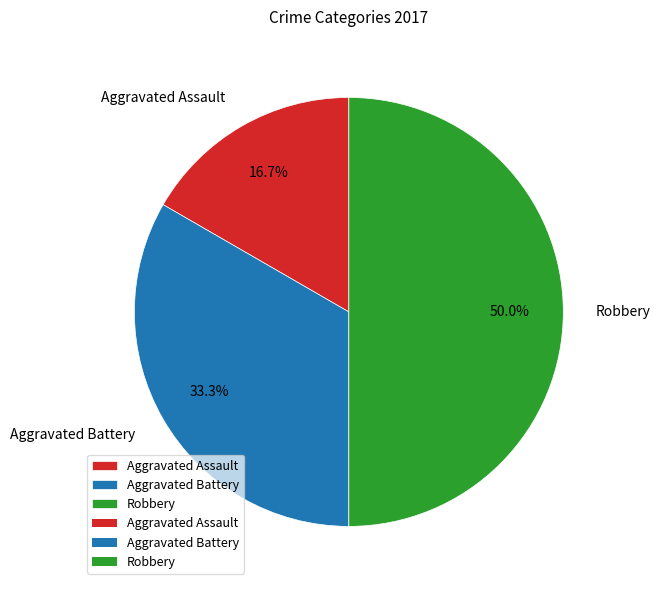

What is the total percentage of Robbery and Aggravated Assault?

66.7%